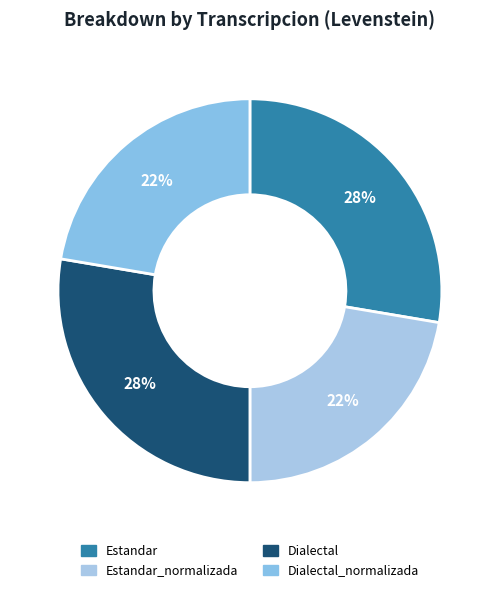

How many segments does this pie chart have?

4